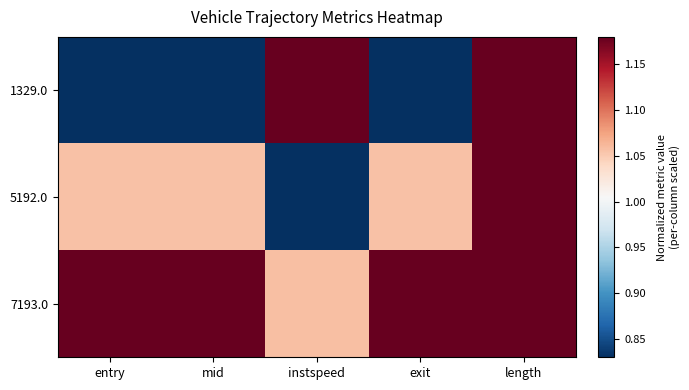

List the series in order of their overall mean, lowest first.

1329.0, 5192.0, 7193.0